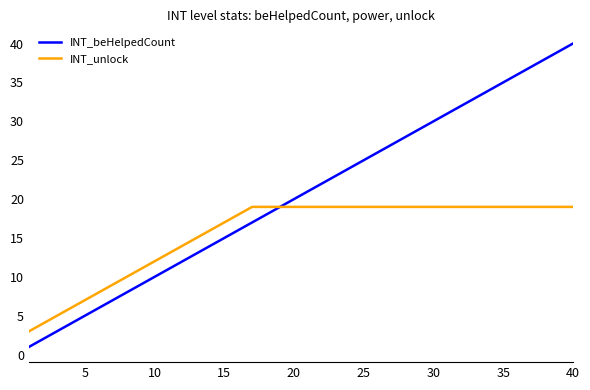

Which series has the largest total across all categories?

INT_beHelpedCount